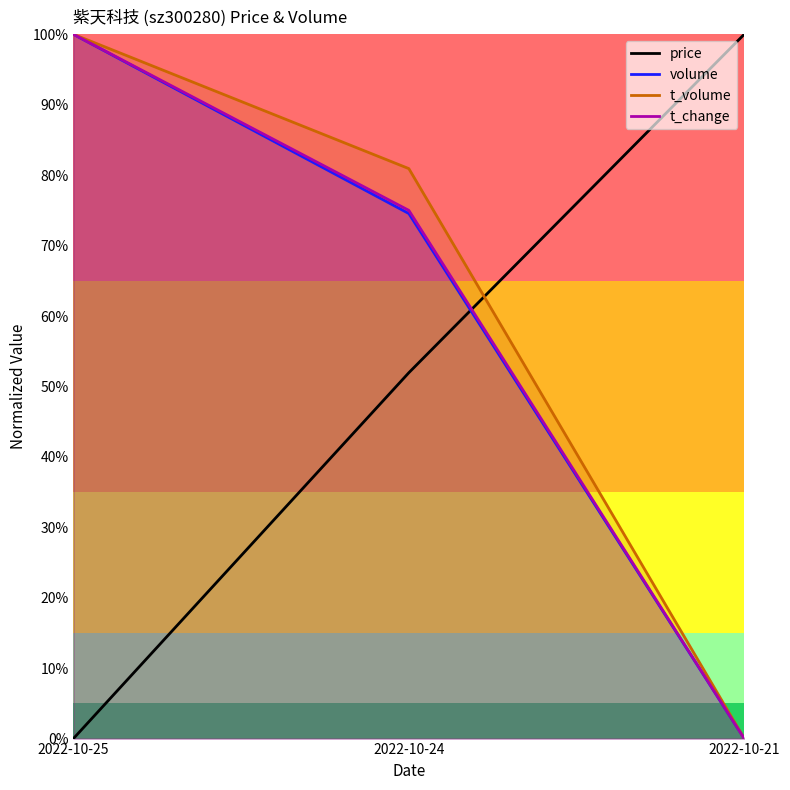

What is the sum of all t_change values?

175.0